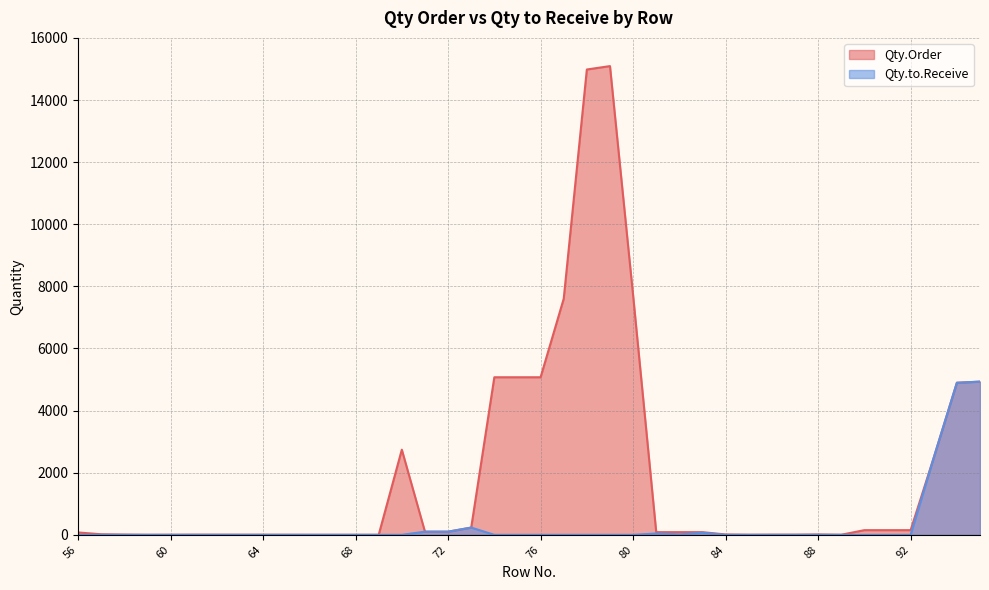

What are all the series names shown in the legend?

Qty.Order, Qty.to.Receive